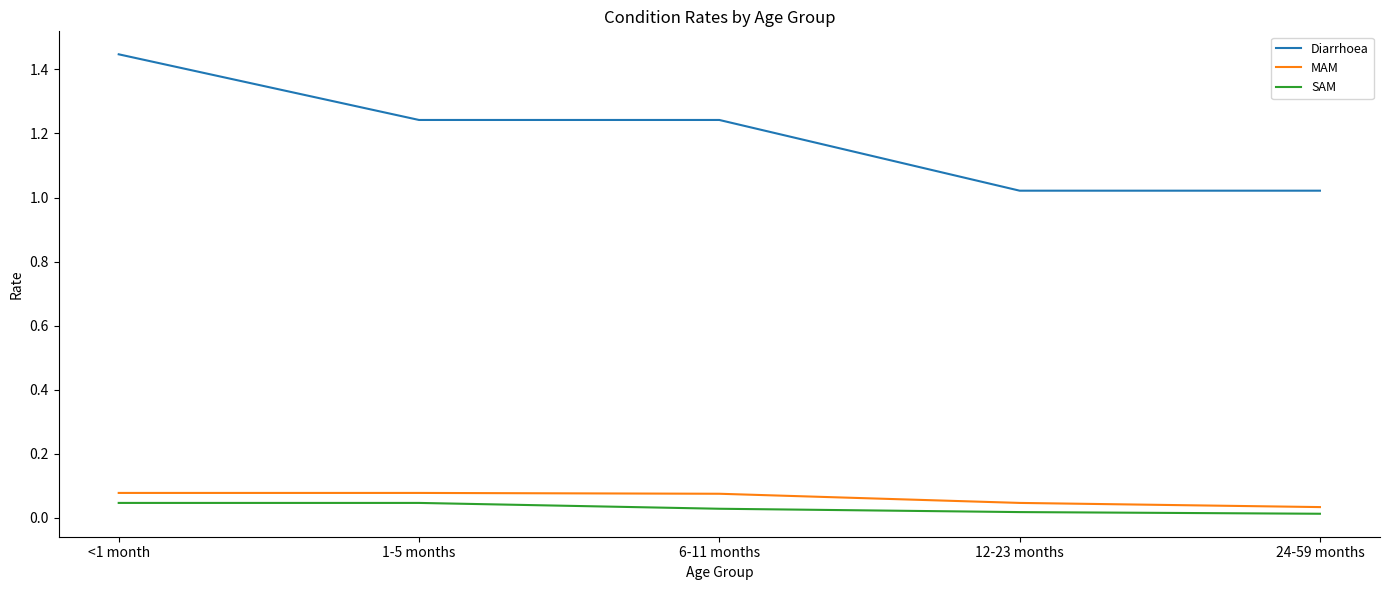

Is the value of Diarrhoea at 12-23 months greater than the value of SAM at <1 month?

Yes